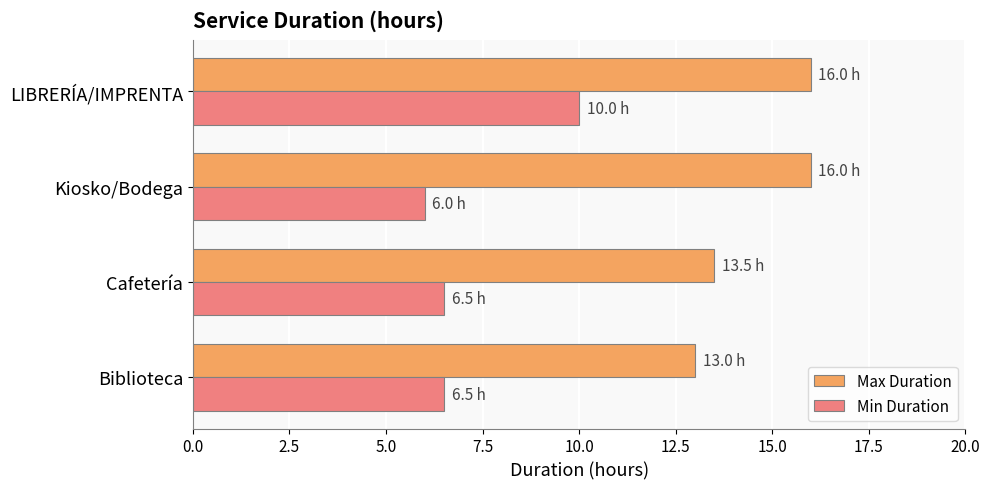

Which category has the lowest value across all series?

Kiosko/Bodega